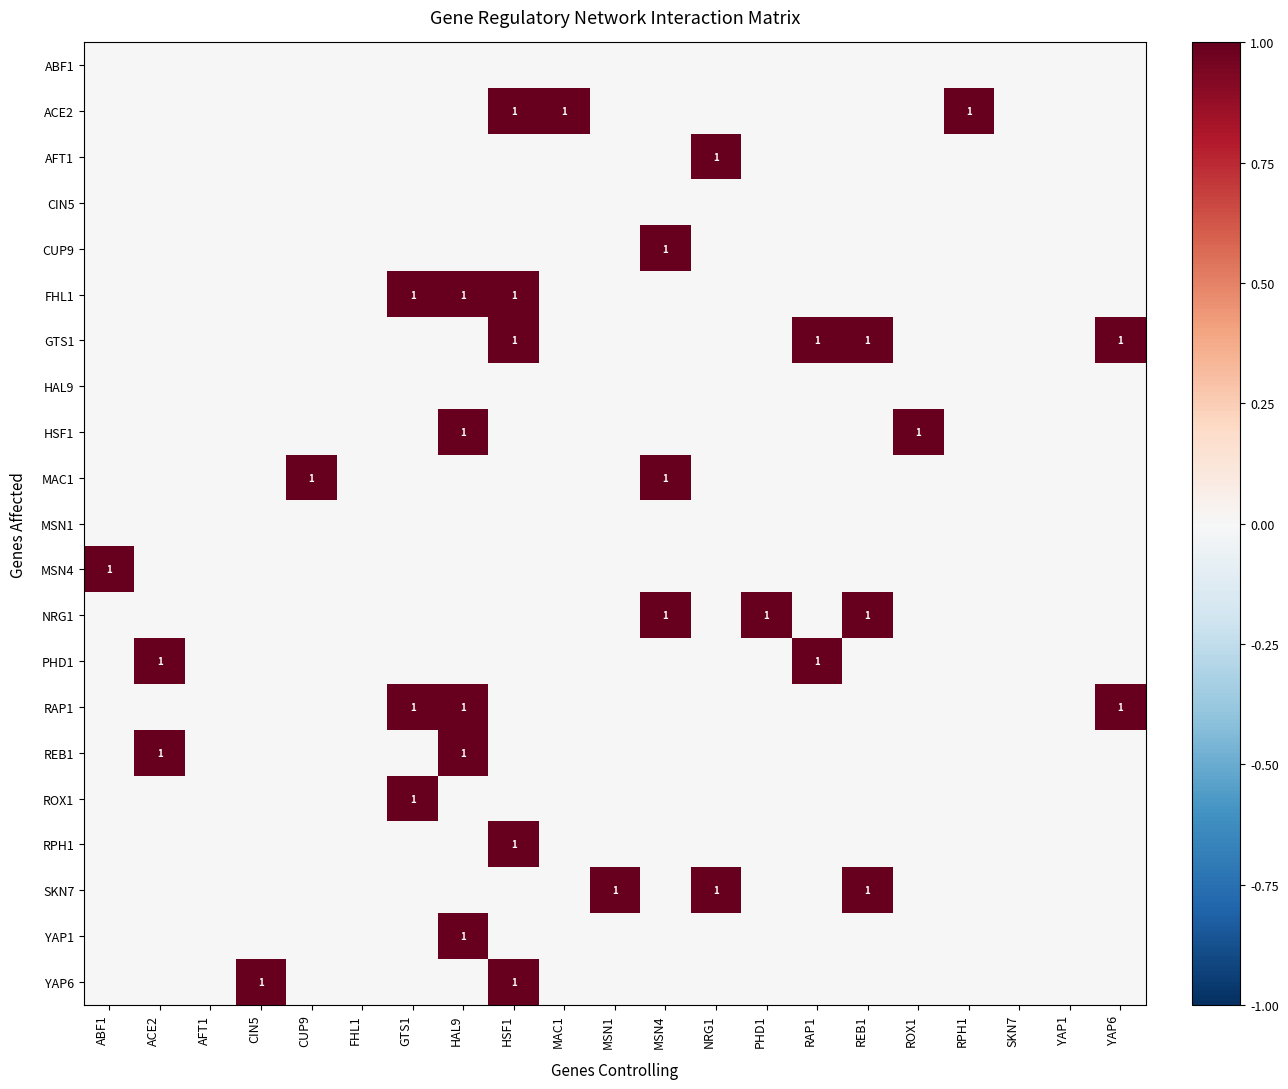

The value of NRG1 at ABF1 is 0. True or false?

True